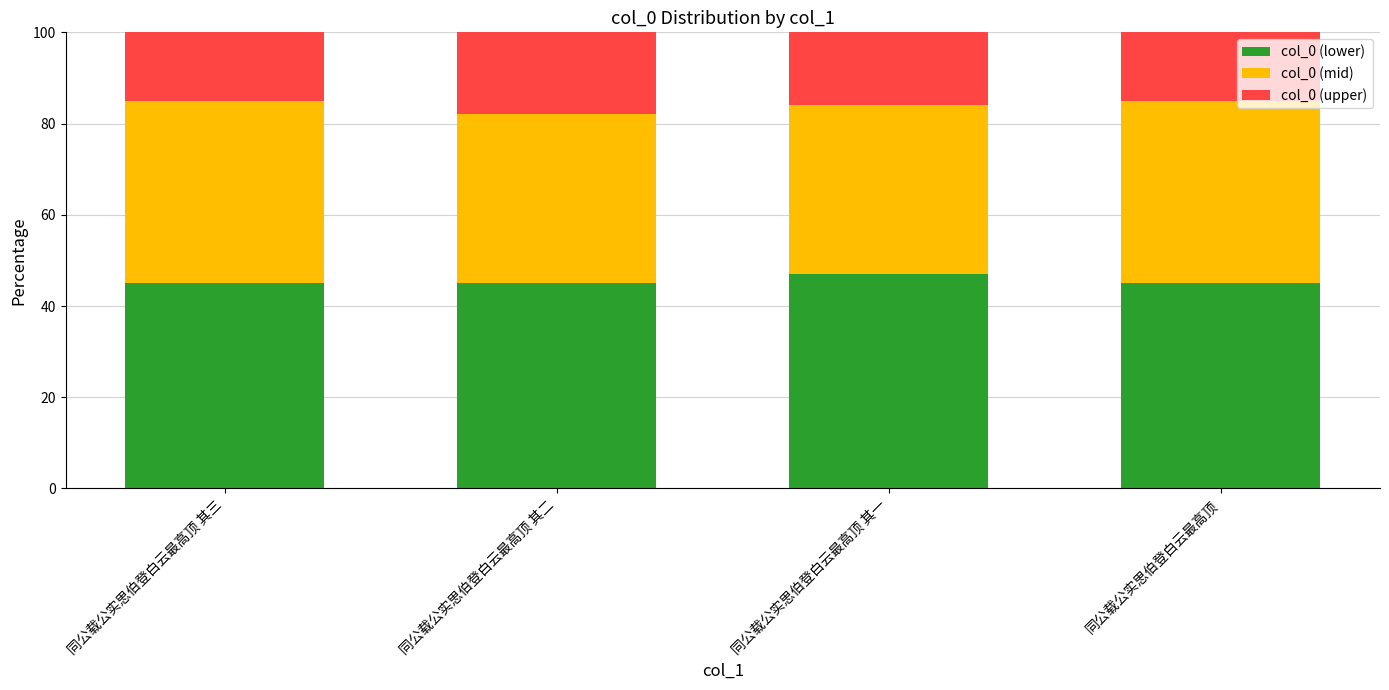

Are the bars horizontal?

No